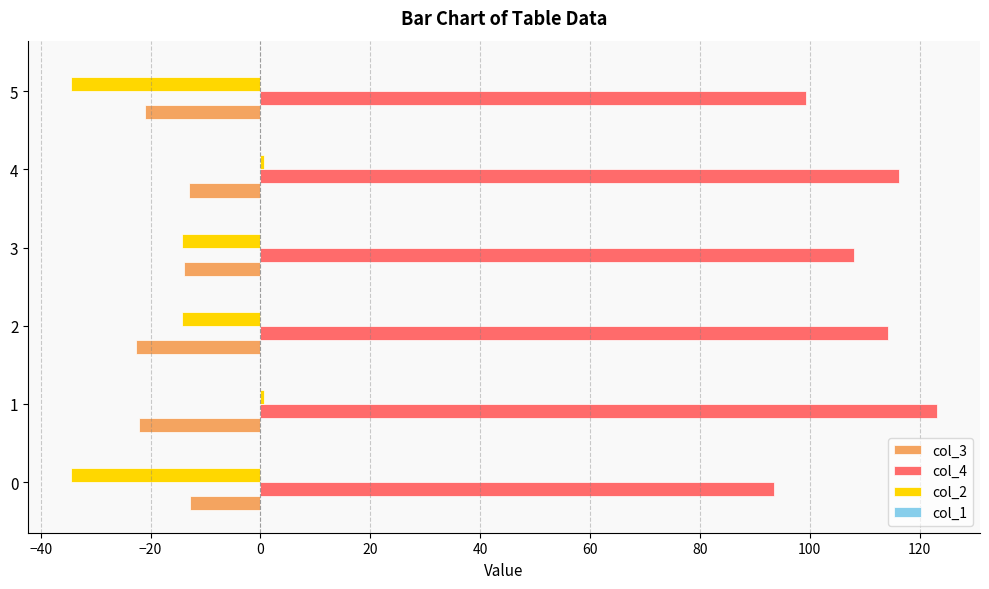

List the series in order of their peak value, highest first.

col_4, col_2, col_3